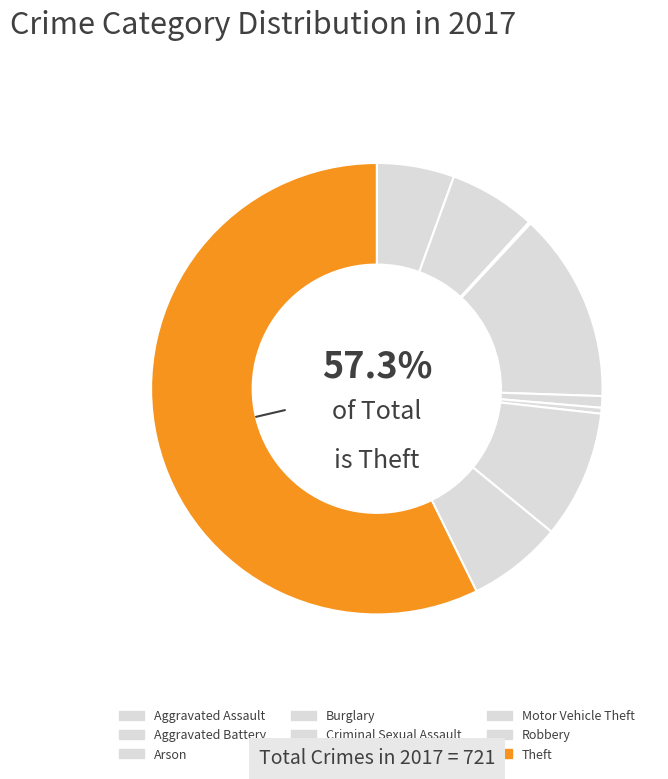

Does Motor Vehicle Theft account for over 50% of the chart?

No